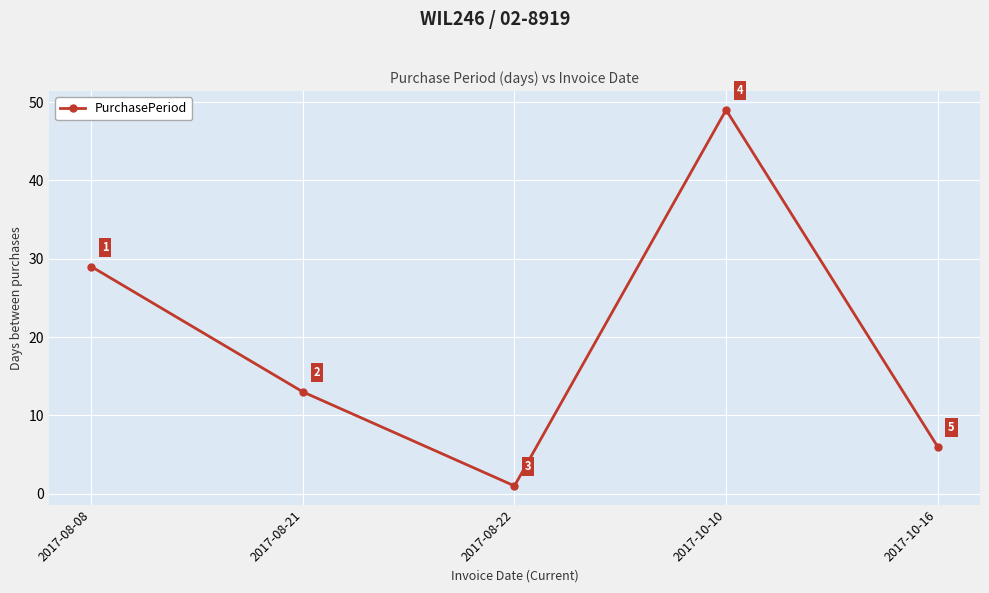

Is it true that the value at 2017-08-08 is 29?

True